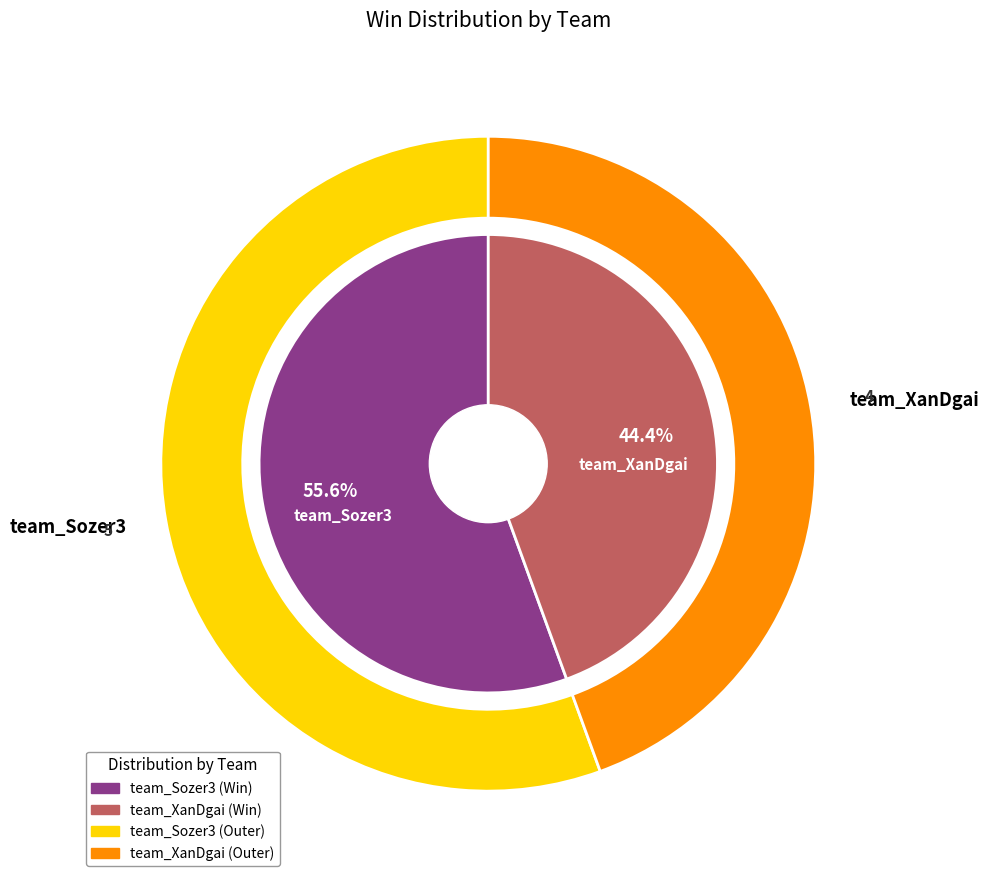

Rank the categories by value from lowest to highest.

team_XanDgai, team_Sozer3